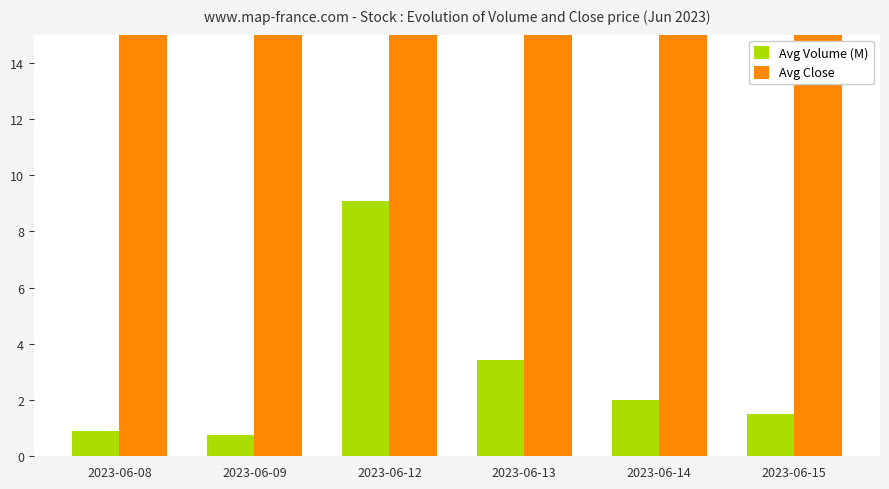

The Avg Volume (M) series shows 1.5 at 2023-06-08. True or false?

False